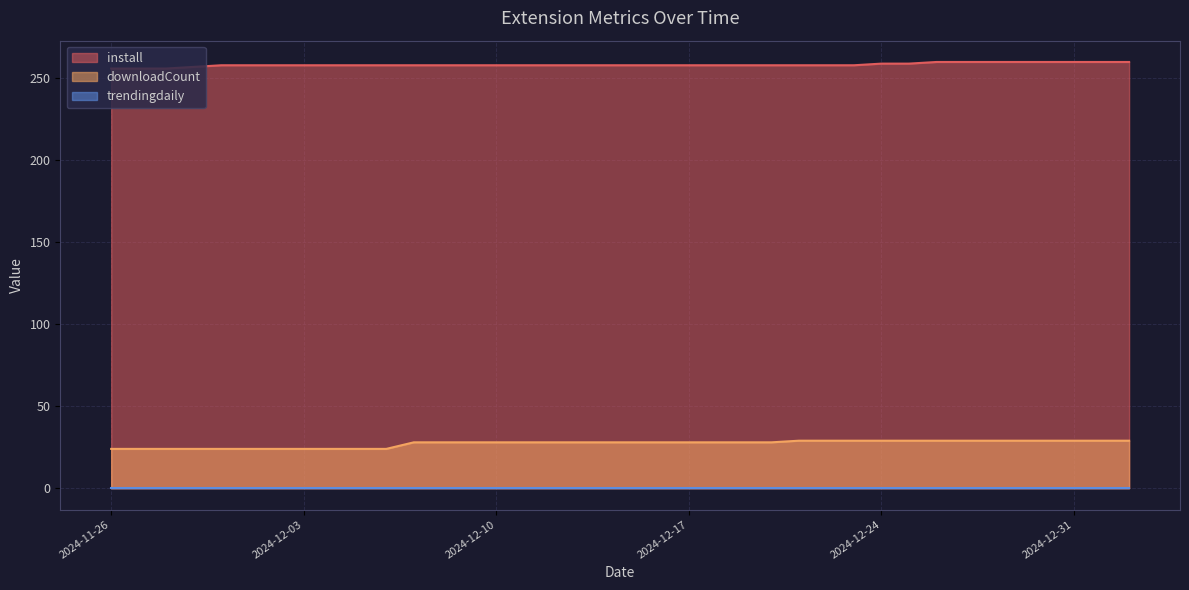

What are all the series names shown in the legend?

downloadCount, install, trendingdaily